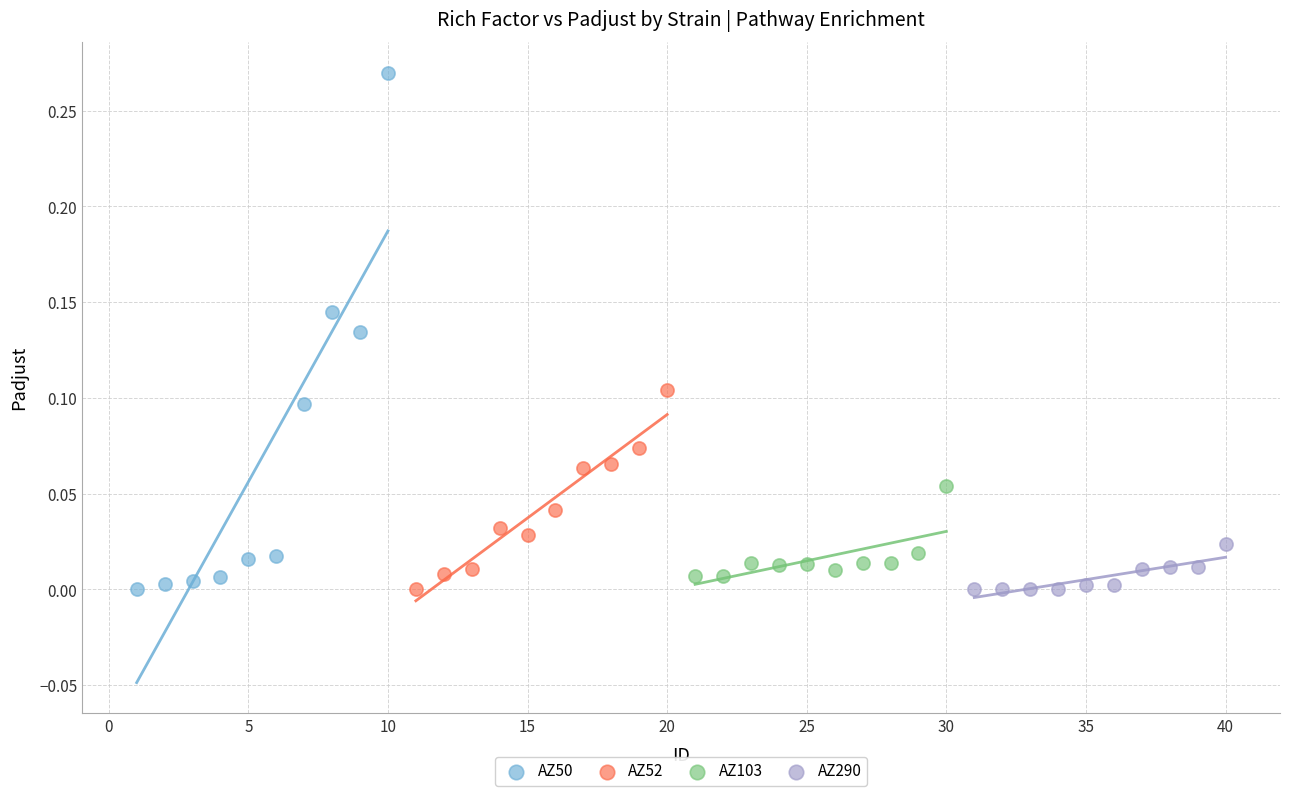

Which series has the largest Y range (max minus min)?

AZ50